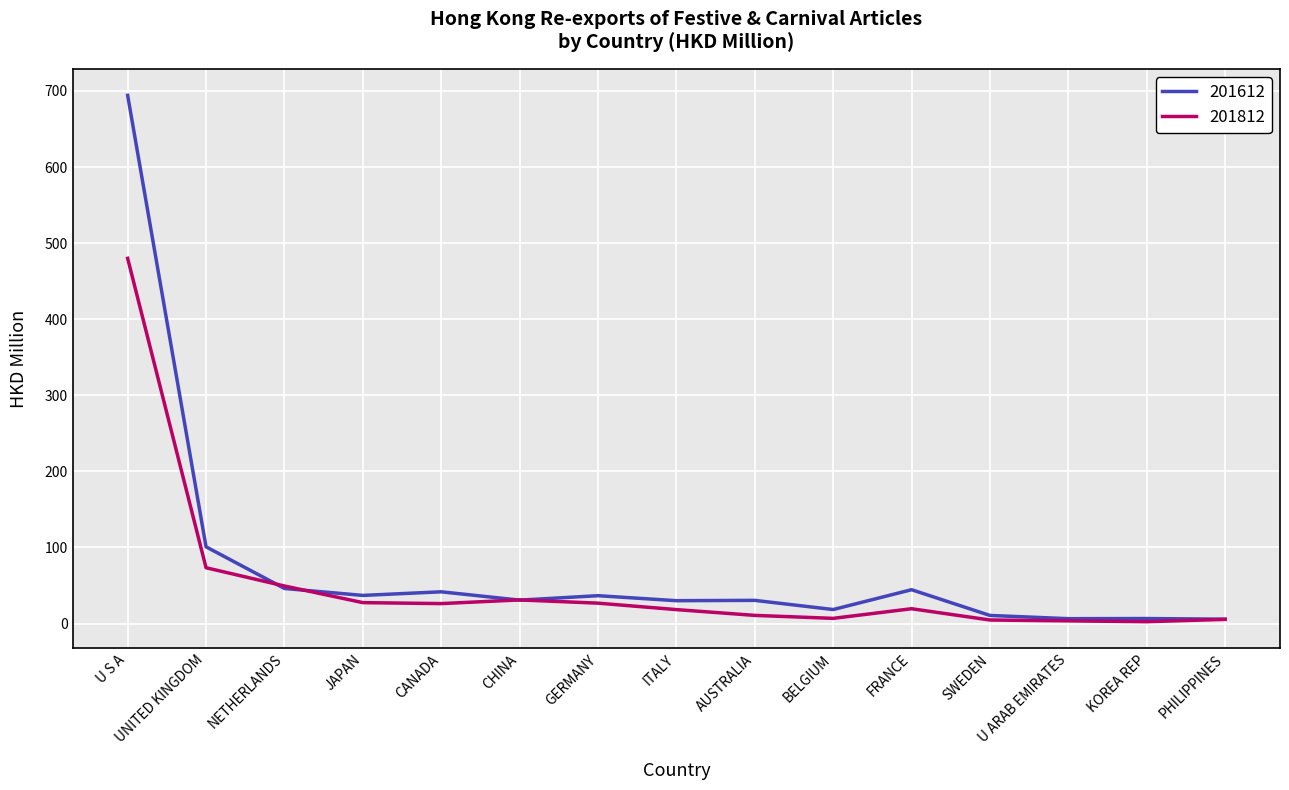

In 201812, how many points are lower than both neighbors (excluding endpoints)?

3